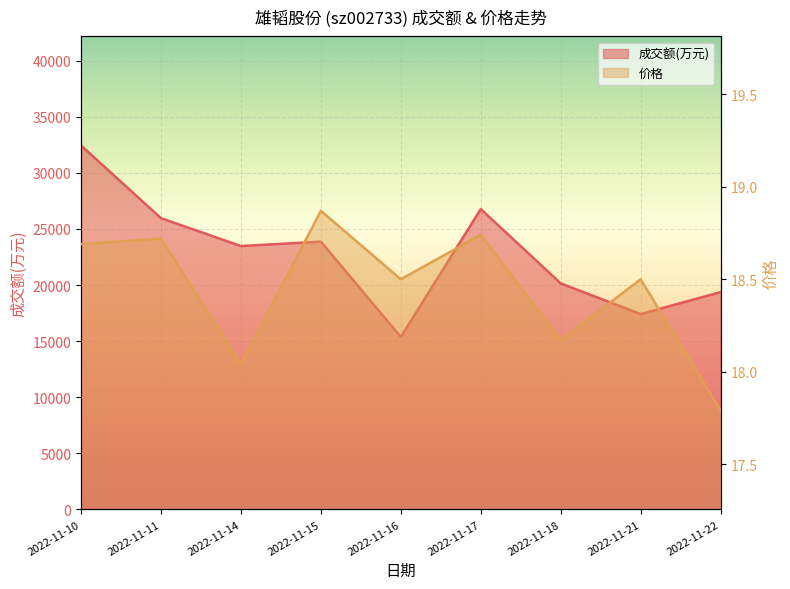

Which has a higher value, 2022-11-10 or 2022-11-17?

2022-11-10